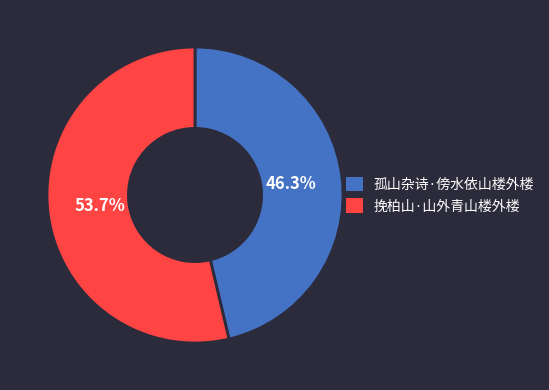

To the nearest percent, what percentage of the pie is 孤山杂诗·傍水依山楼外楼?

46%